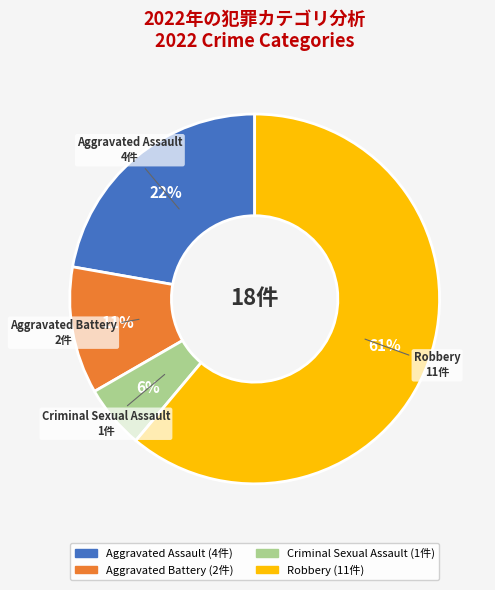

True or false: Aggravated Assault accounts for 22% of the total.

True